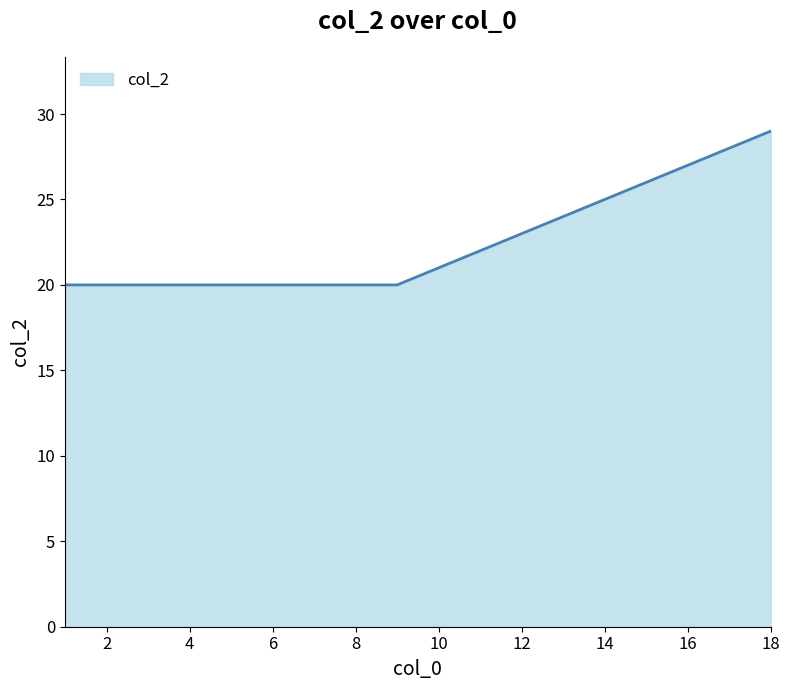

Reading left to right, transcribe all the data shown in this chart.

20	20	20	20	20	20	20	20	20	21	22	23	24	25	26	27	28	29